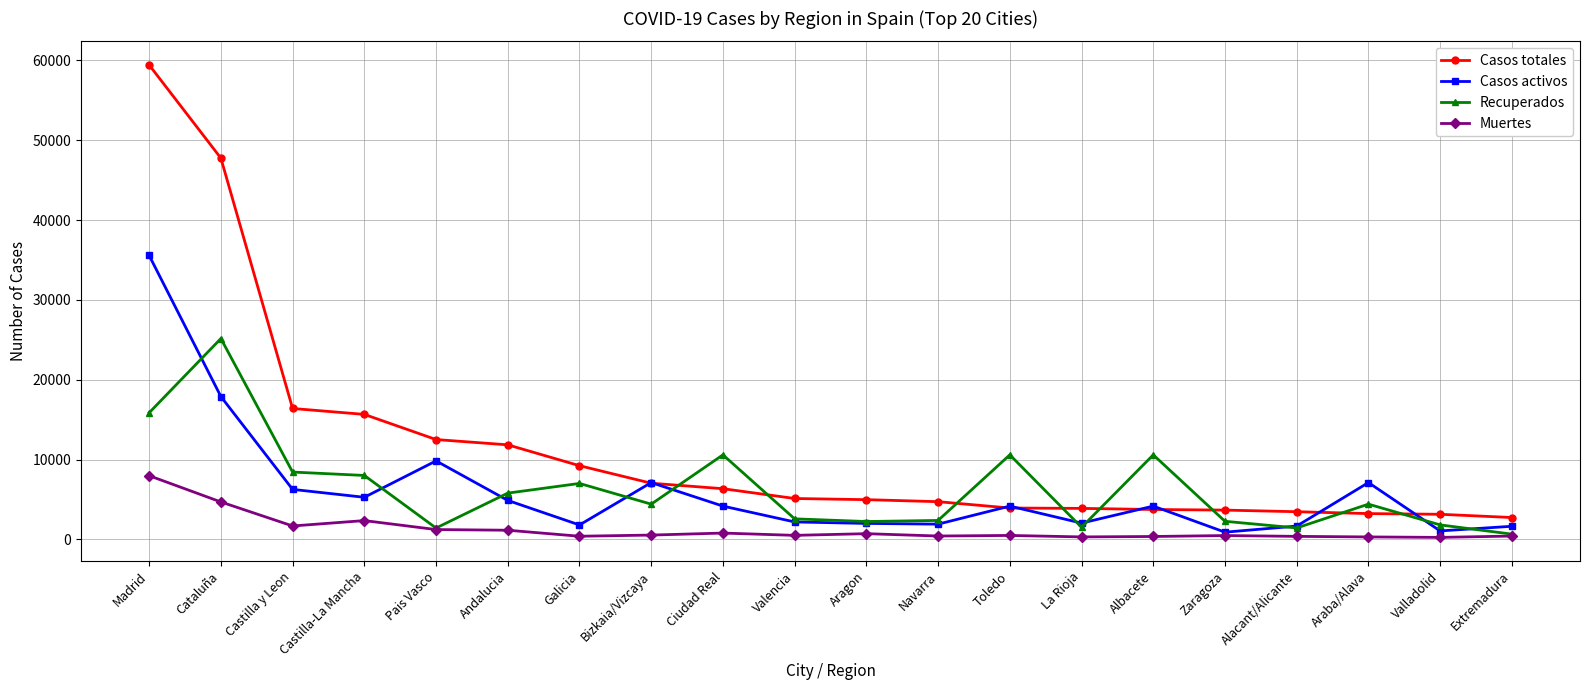

What is the value of the Muertes point at the 18th from the left?

318